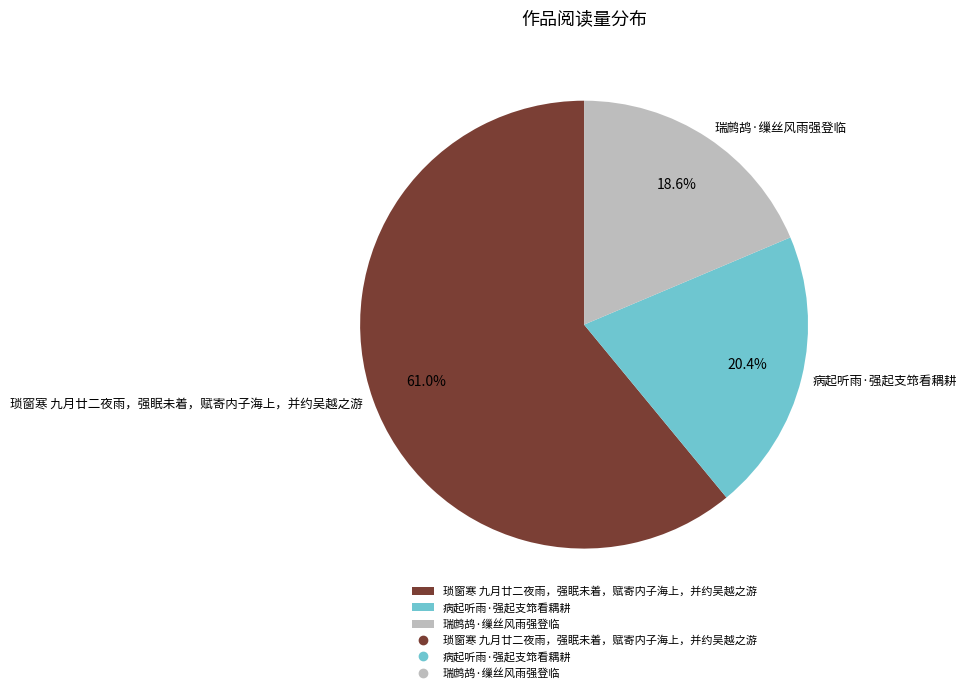

What percentage do 瑞鹧鸪·缫丝风雨强登临 and 病起听雨·强起支筇看耦耕 together represent?

39.0%